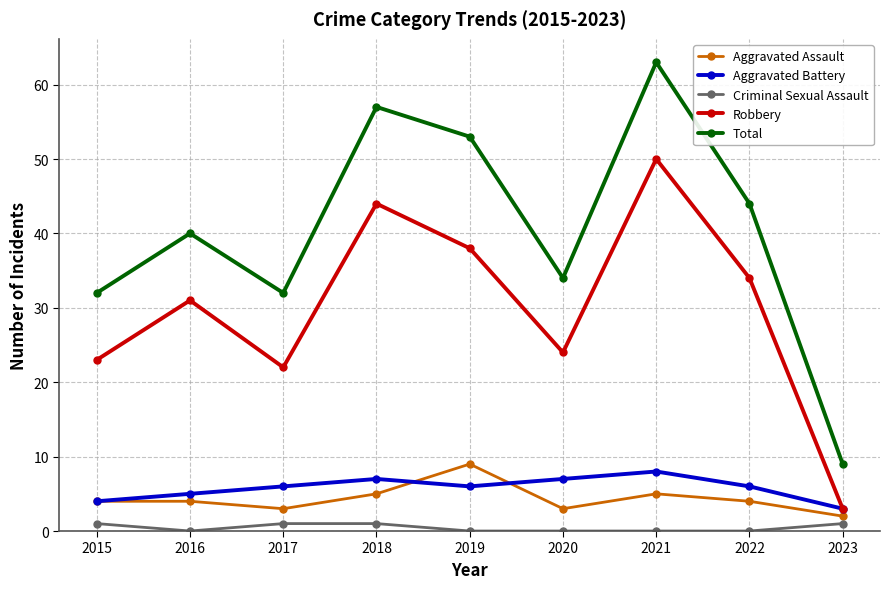

What is the highest value of the Aggravated Battery series?

8